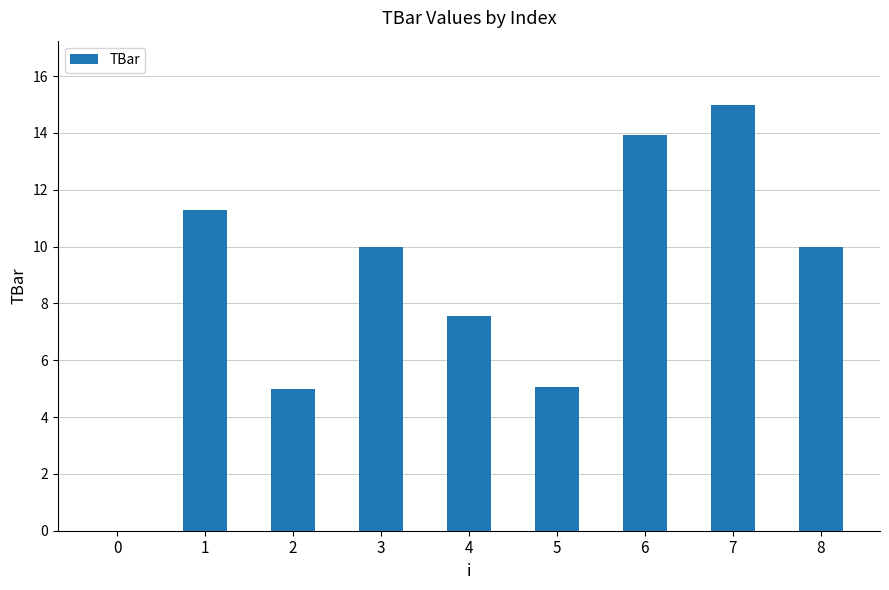

Approximately how many times larger is the value at 5 compared to 7?

0.3